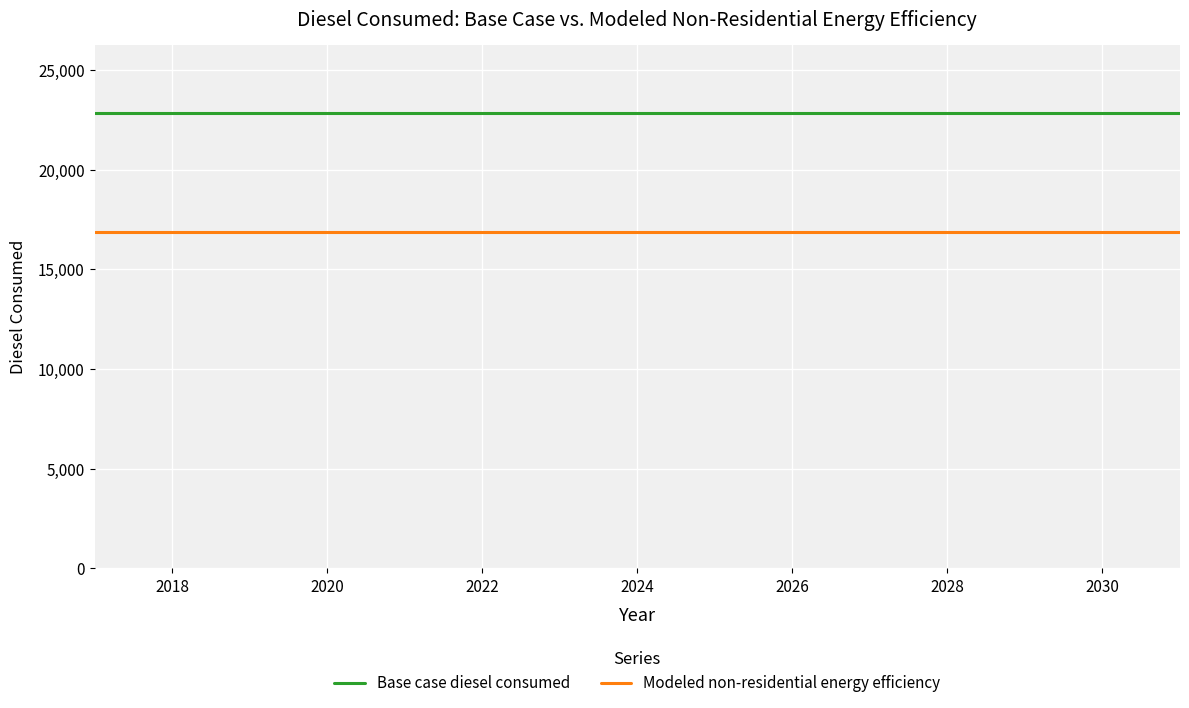

Which series has the largest total across all categories?

Base case diesel consumed